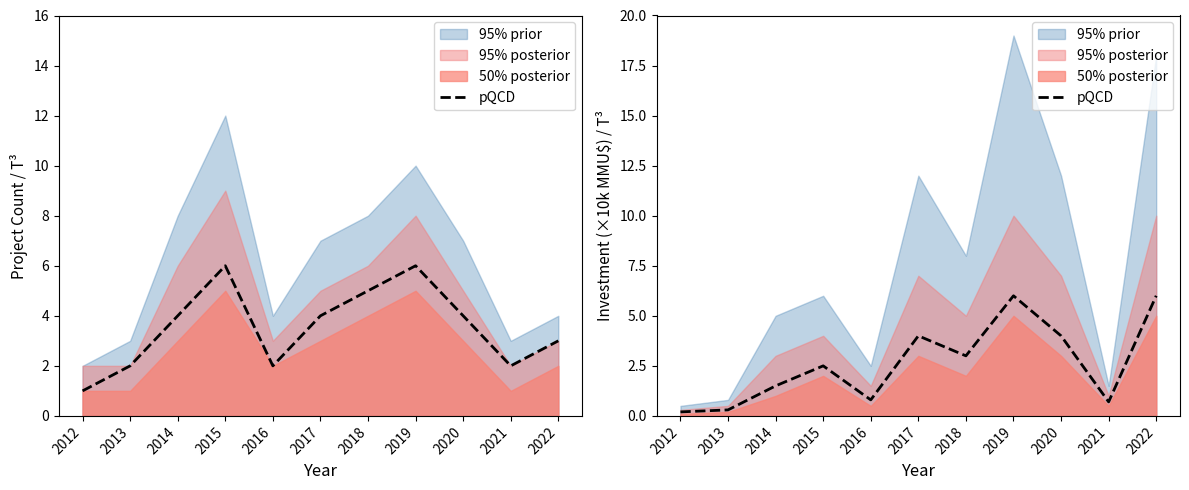

Count the number of categories in the chart.

11